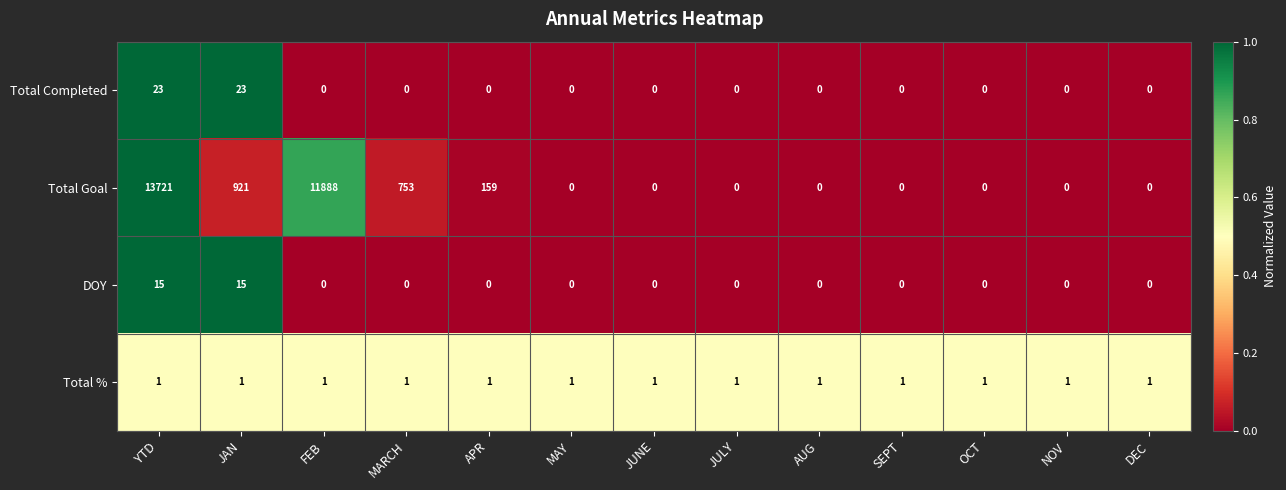

What is the difference between the highest and lowest values at DEC?

1